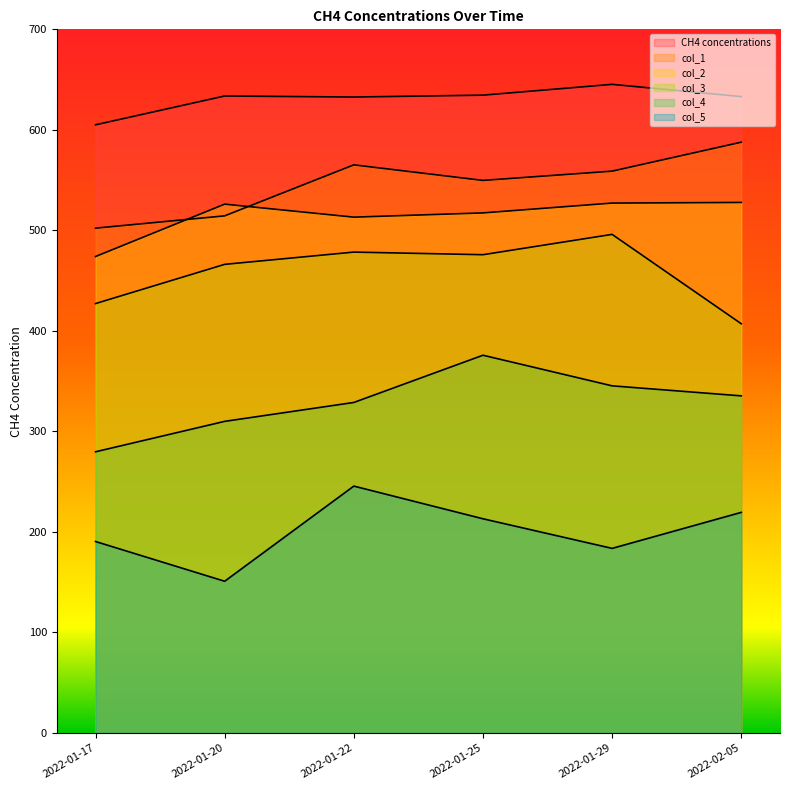

Rank the series at 2022-01-20 from lowest to highest value.

col_5, col_4, col_3, col_1, col_2, CH4 concentrations